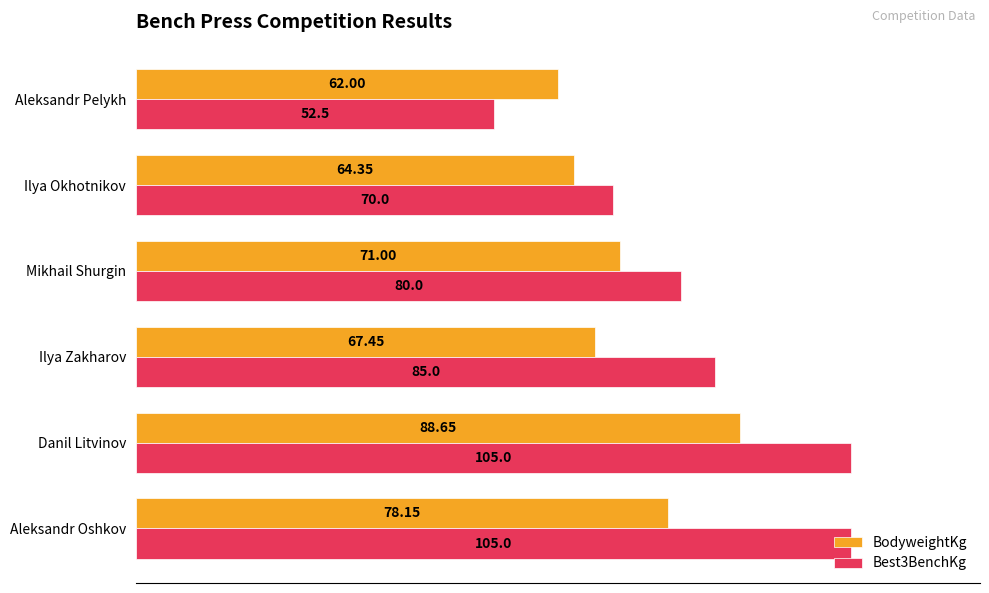

At Aleksandr Oshkov, list the series in order from largest to smallest.

Best3BenchKg, BodyweightKg